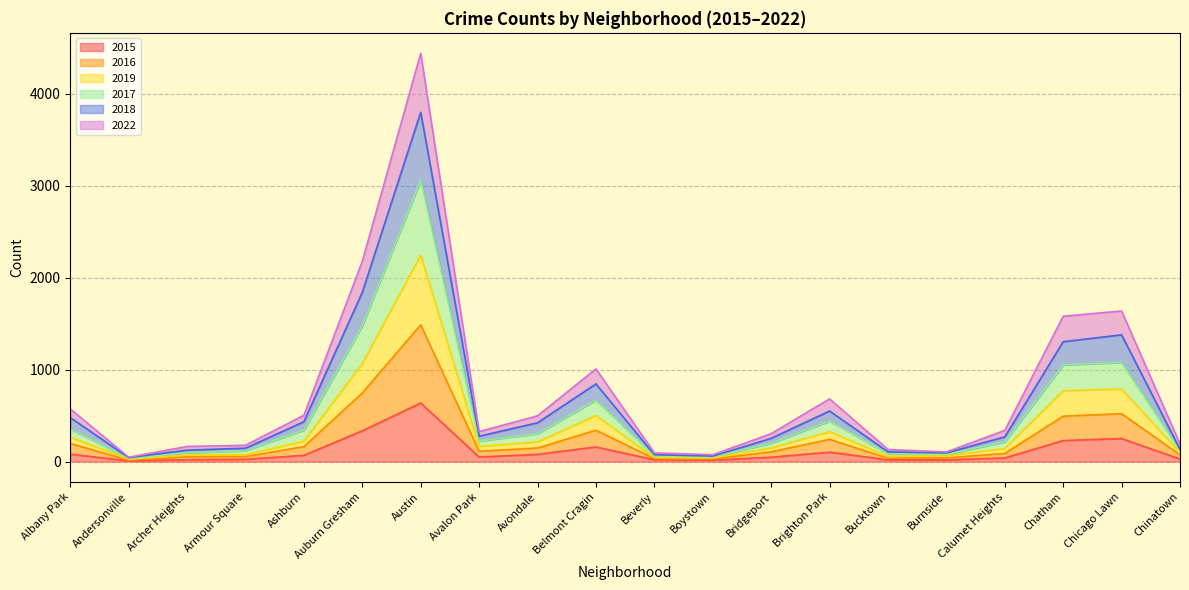

Is it true that 2015 equals 229 at Chatham?

True